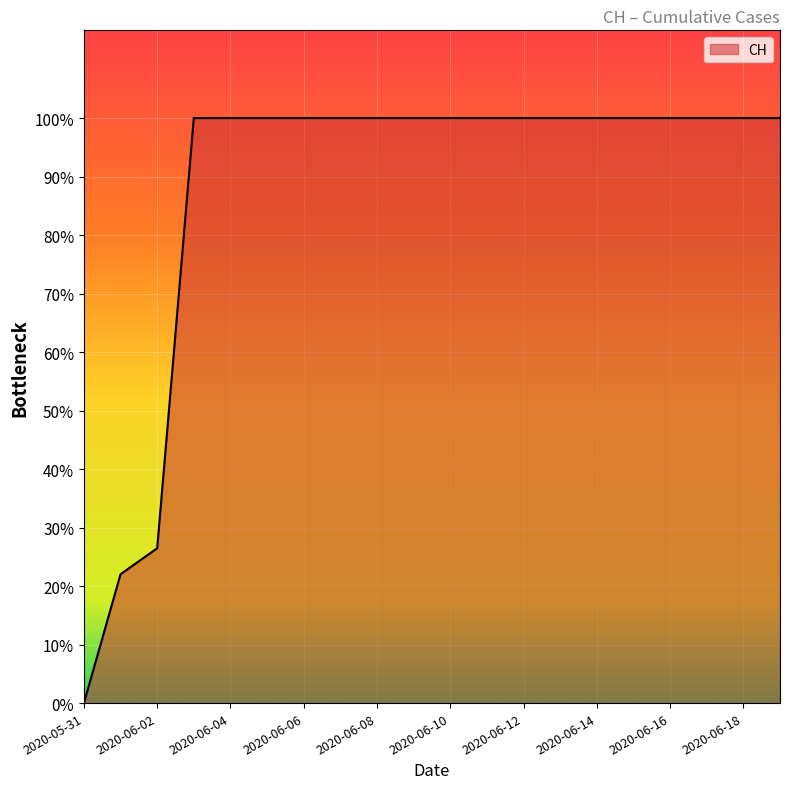

What position from the left is 2020-06-06?

7